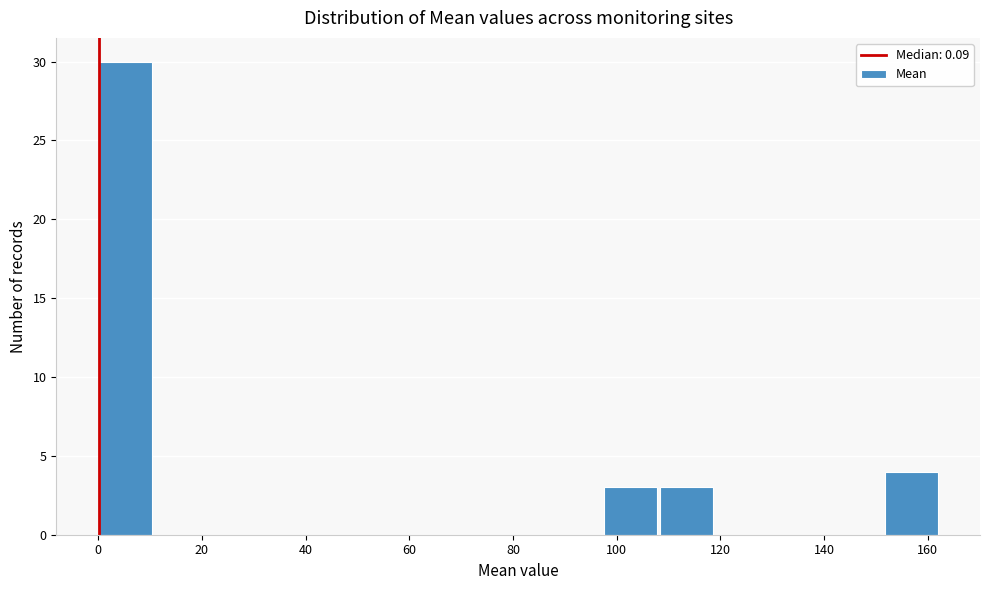

Over which range of the x-axis is the bar tallest?

0 to 10